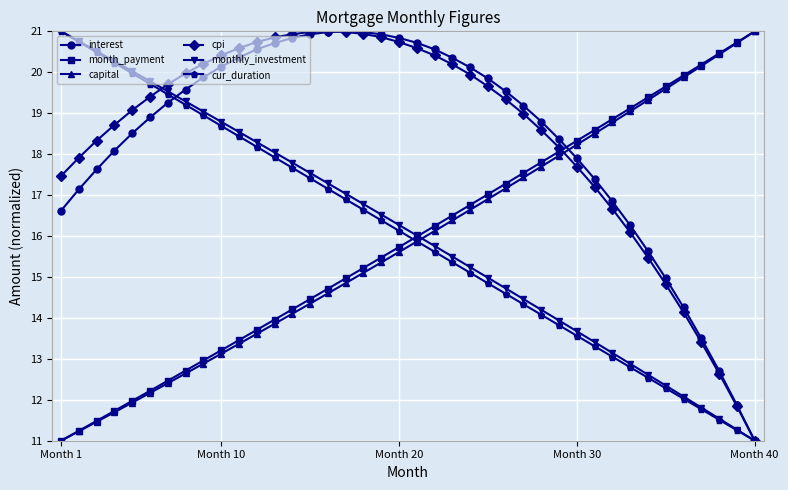

What is the value of the monthly_investment point at the 28th from the left?

14.2